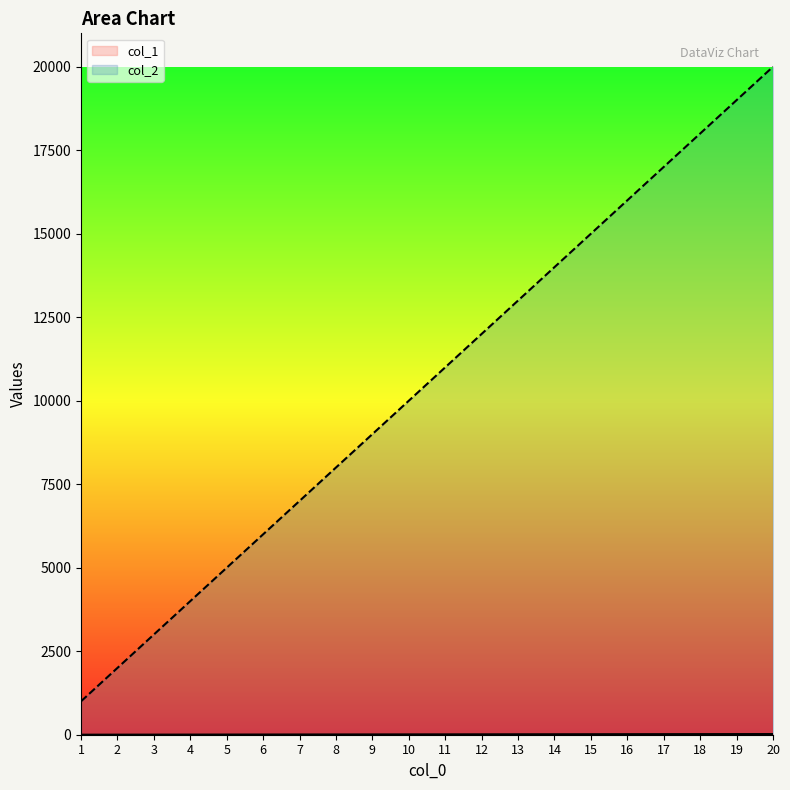

What is the value of the col_1 point at the 1st from the left?

1